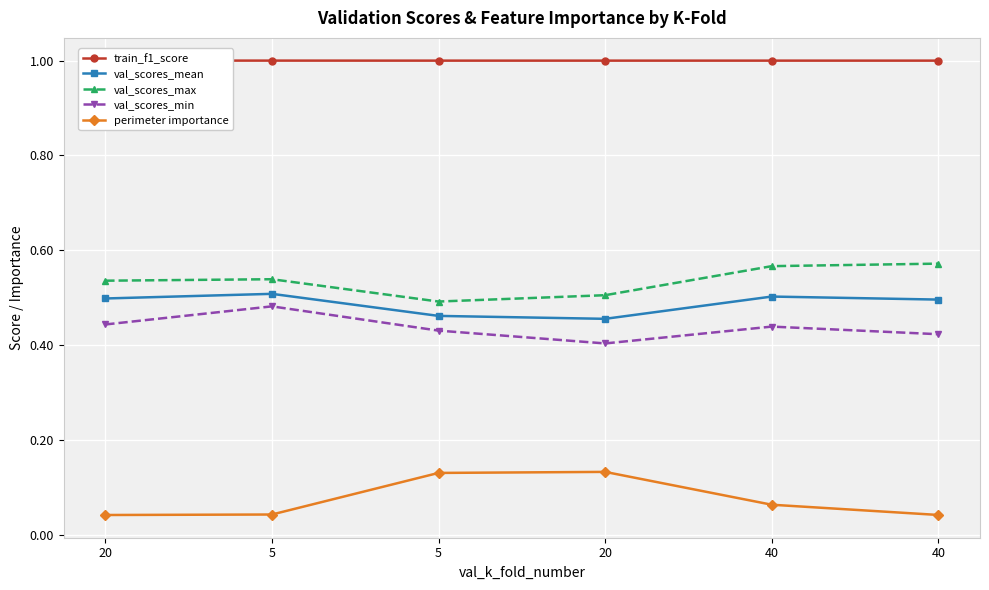

Reading left to right, transcribe all the data shown in this chart.

train_f1_score: 1.0	1.0	1.0	1.0	1.0	1.0
val_scores_mean: 0.5	0.5	0.5	0.5	0.5	0.5
val_scores_max: 0.5	0.5	0.5	0.5	0.6	0.6
val_scores_min: 0.4	0.5	0.4	0.4	0.4	0.4
perimeter importance: 0.0	0.0	0.1	0.1	0.1	0.0